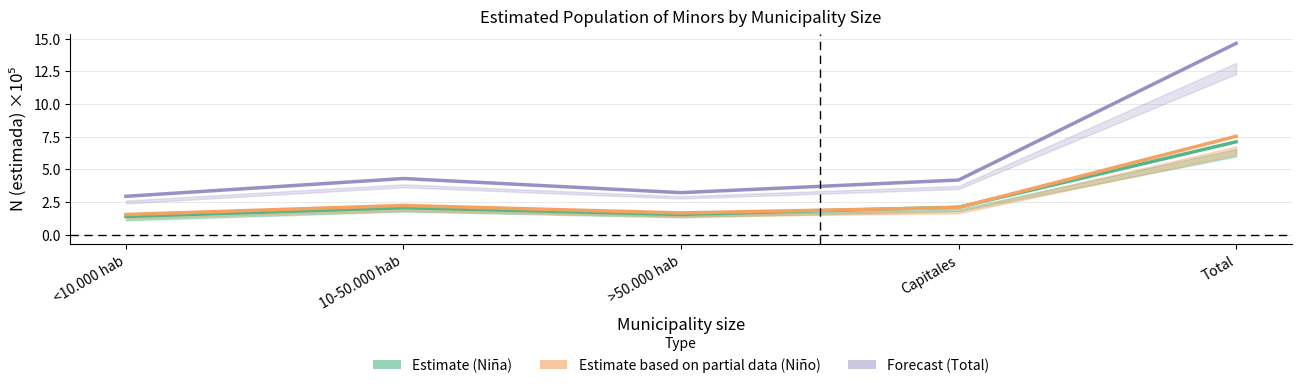

True or false: Estimate based on partial data (Niño) and Estimate (Niña) intersect in this chart.

True